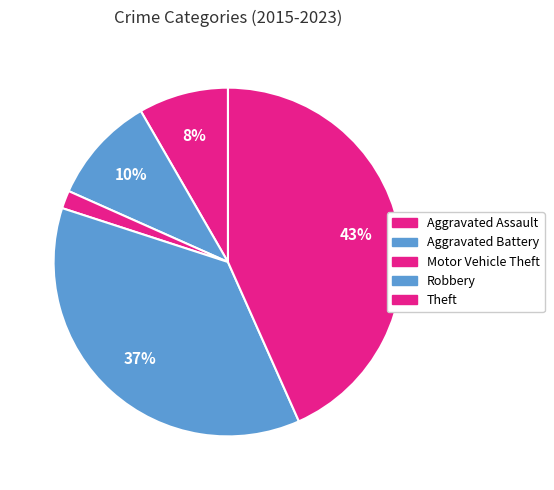

Count the number of slices in the pie.

5